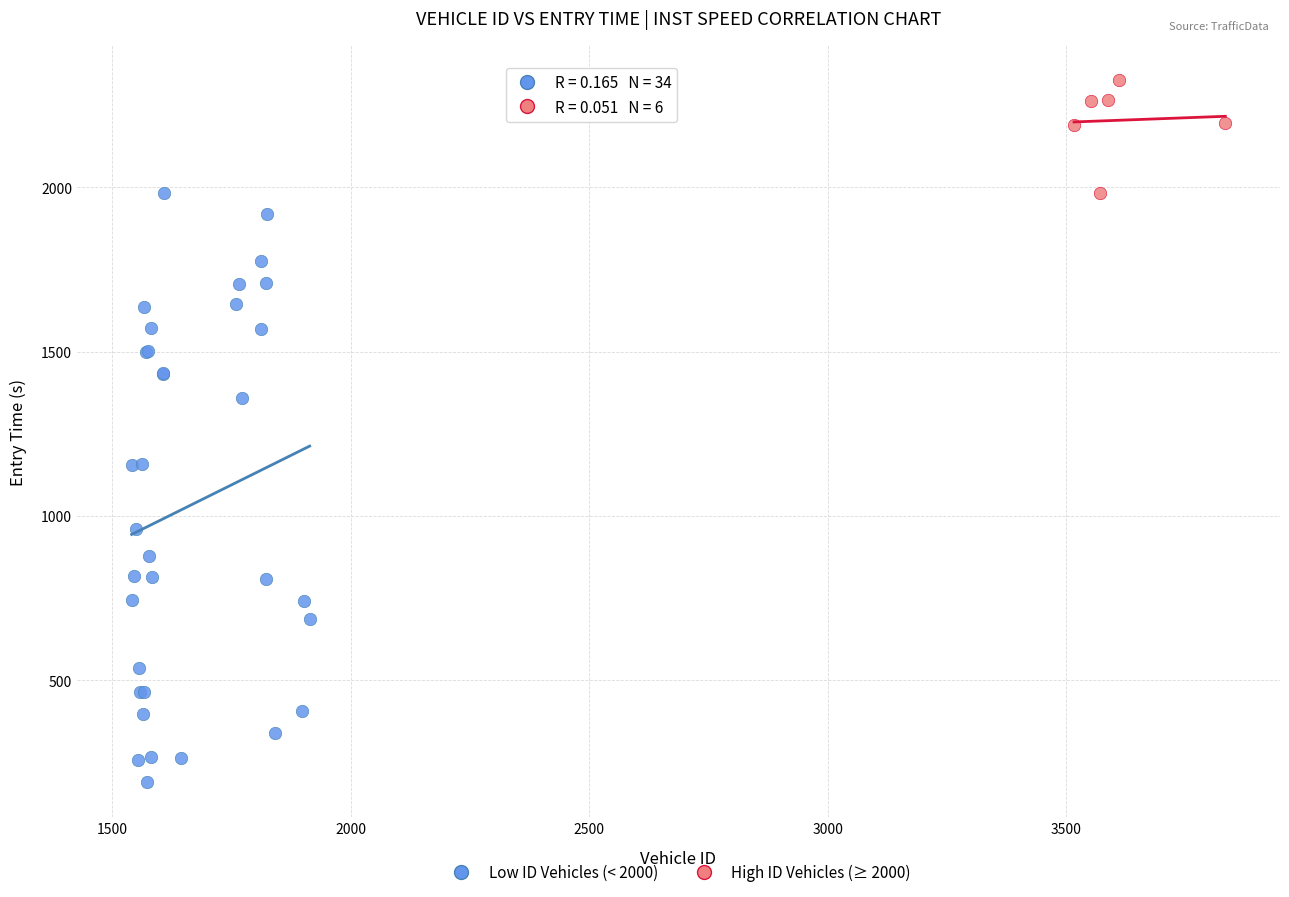

Which series contains the highest Y value?

High ID Vehicles (≥ 2000)